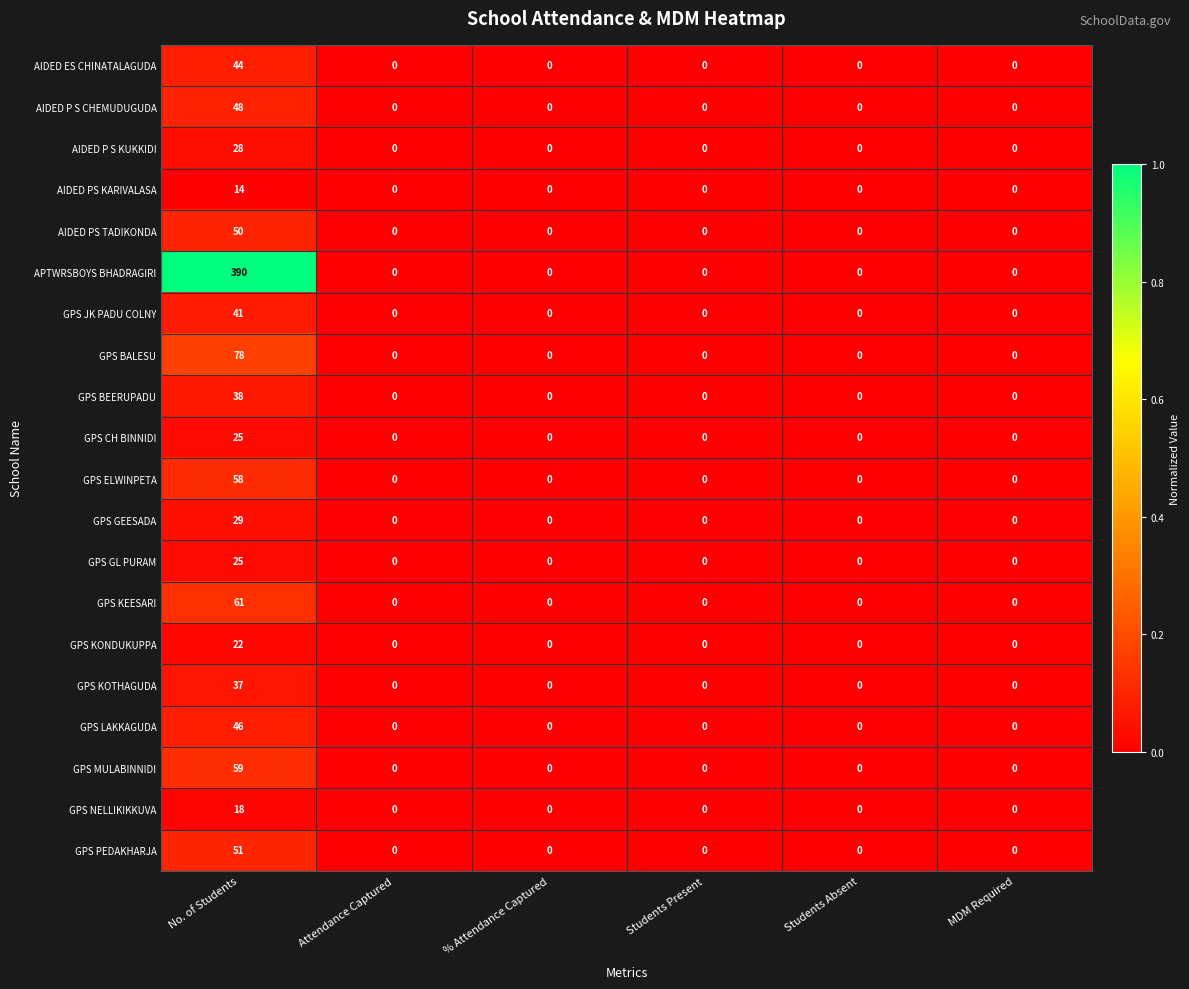

The AIDED PS TADIKONDA series shows 0 at MDM Required. True or false?

True